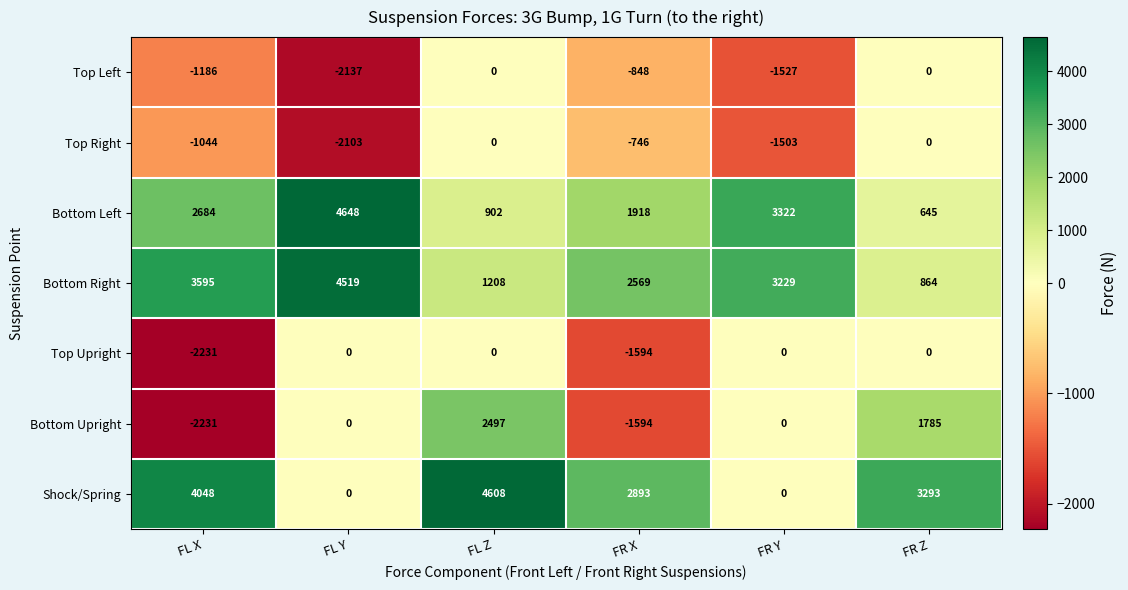

Where is Top Right nearest to the value -1051?

FL X